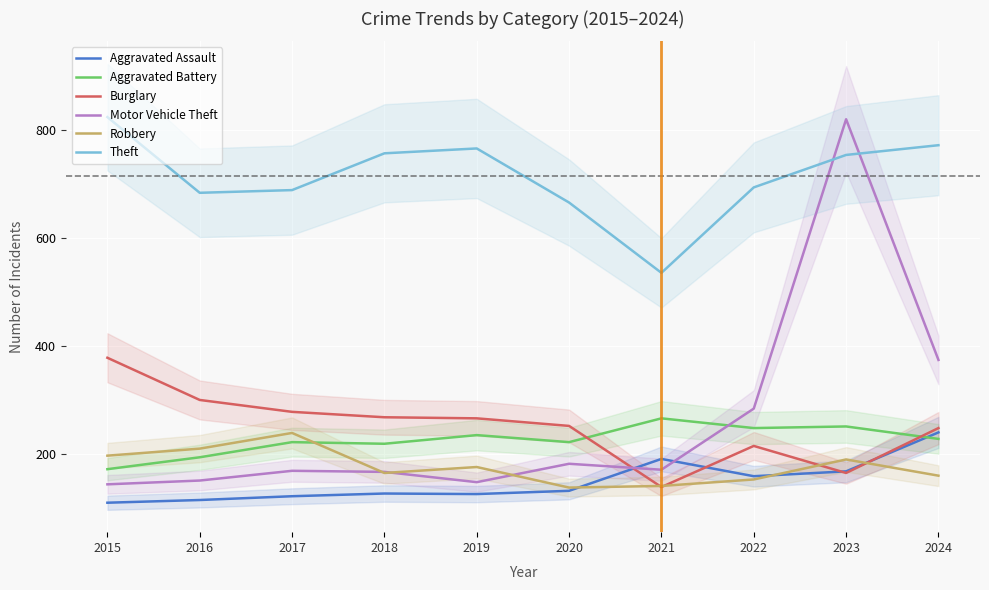

What is the maximum value shown in the chart?

823